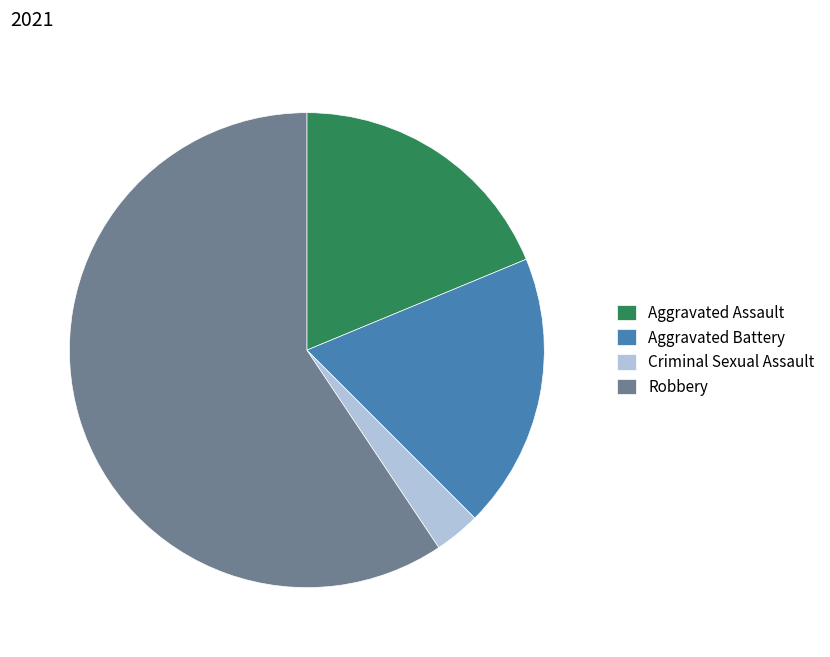

Which category has the smallest portion of the pie?

Criminal Sexual Assault